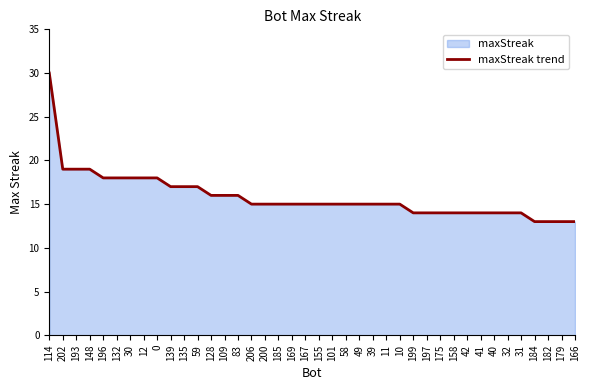

Reading left to right, extract all data points from this chart.

114=30	202=19	193=19	148=19	196=18	132=18	30=18	12=18	0=18	139=17	135=17	59=17	128=16	109=16	83=16	206=15	200=15	185=15	169=15	167=15	155=15	101=15	58=15	49=15	39=15	11=15	10=15	199=14	197=14	175=14	158=14	42=14	41=14	40=14	32=14	31=14	184=13	182=13	179=13	166=13